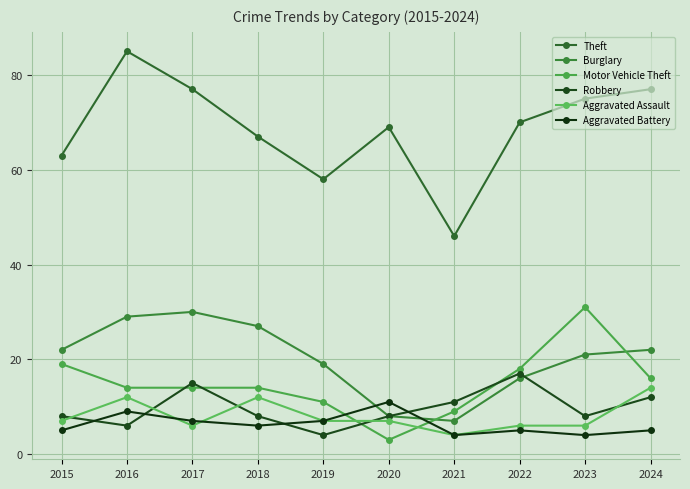

What is the approximate value of Robbery at 2022?

17